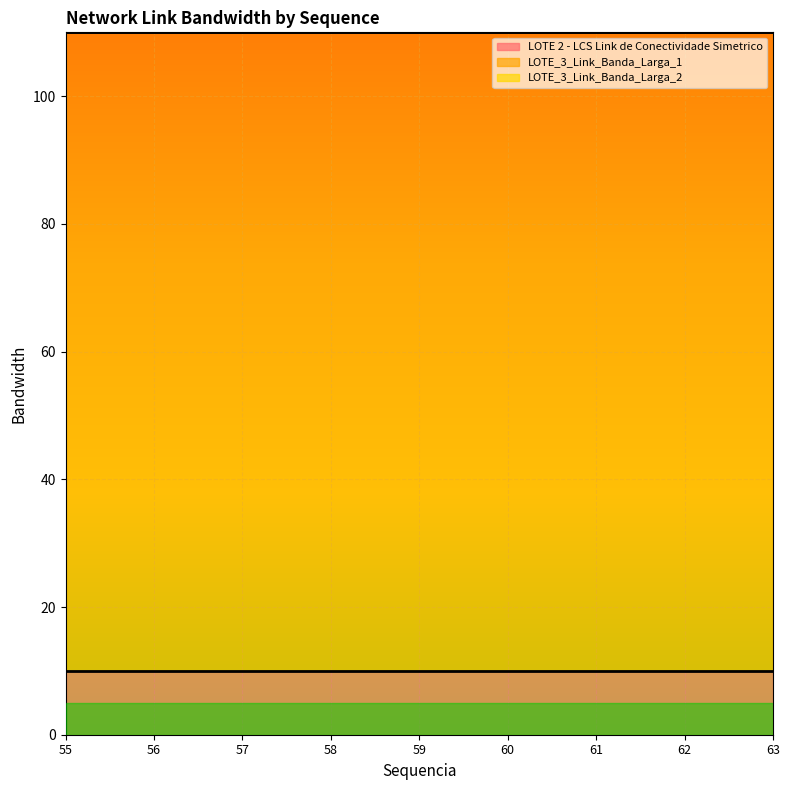

What is the greatest value displayed?

100